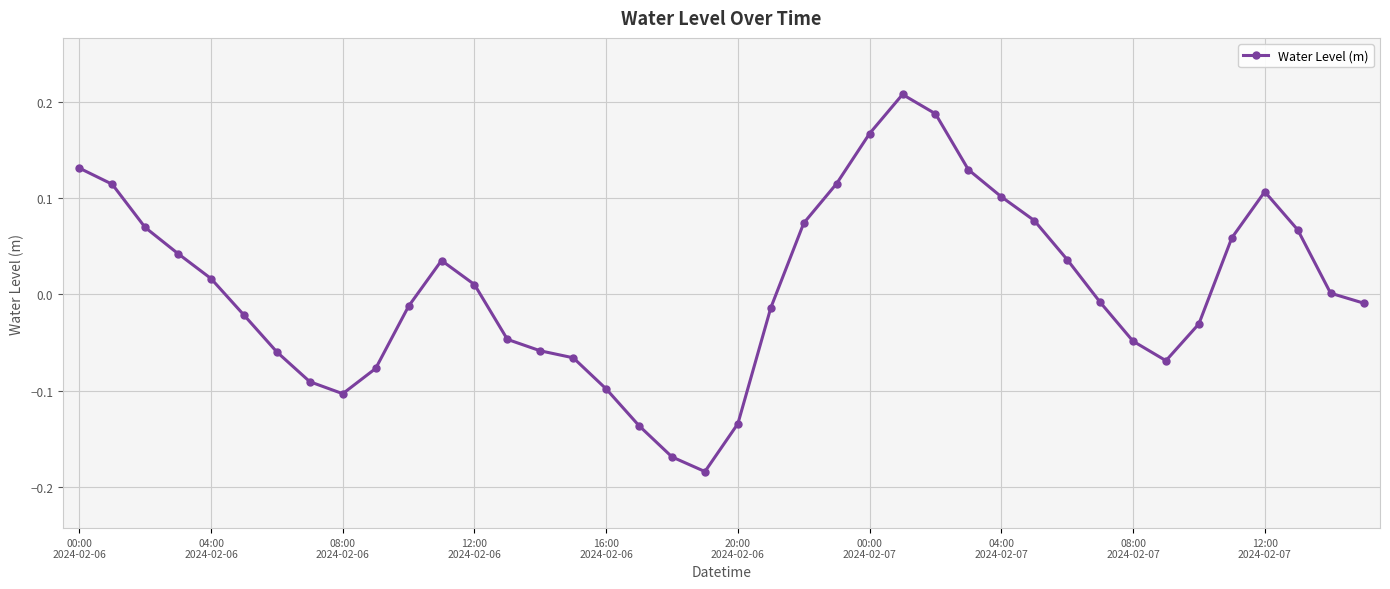

What is the difference between the maximum and minimum values?

0.4